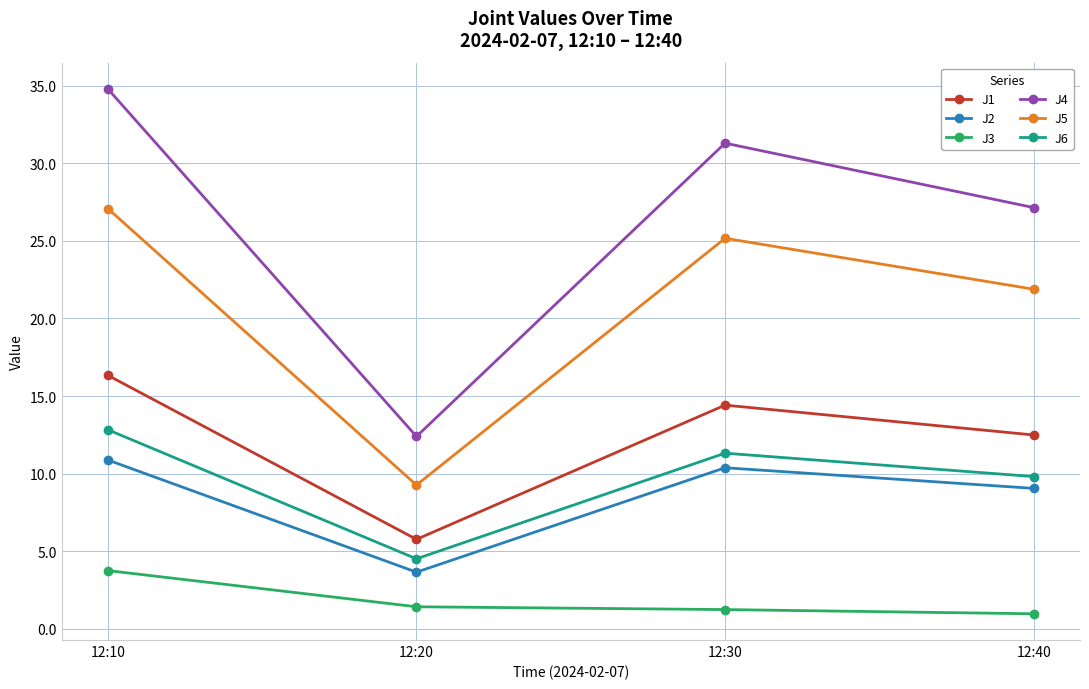

What is the highest value of the J2 series?

10.9